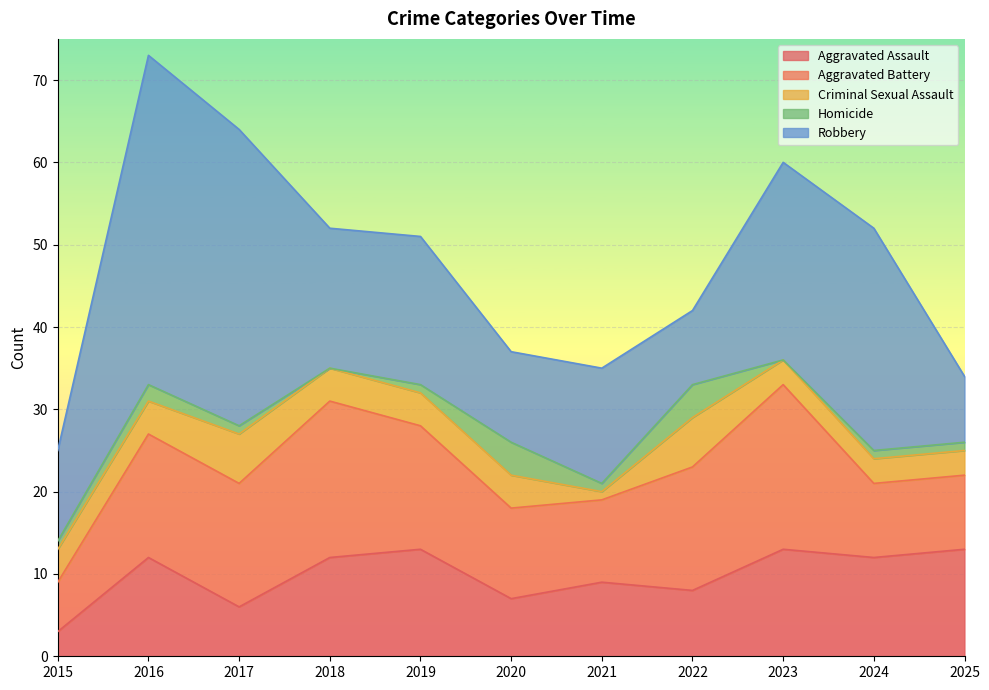

Is it true that Robbery equals 14 at 2021?

True